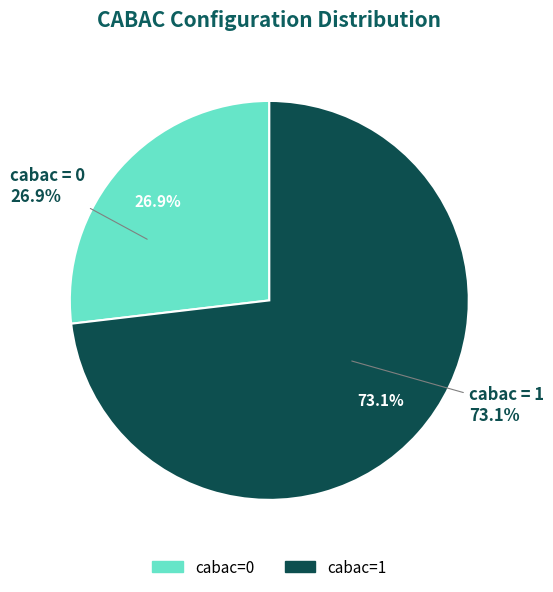

Do cabac=0 and cabac=1 together represent more than half of the pie?

Yes